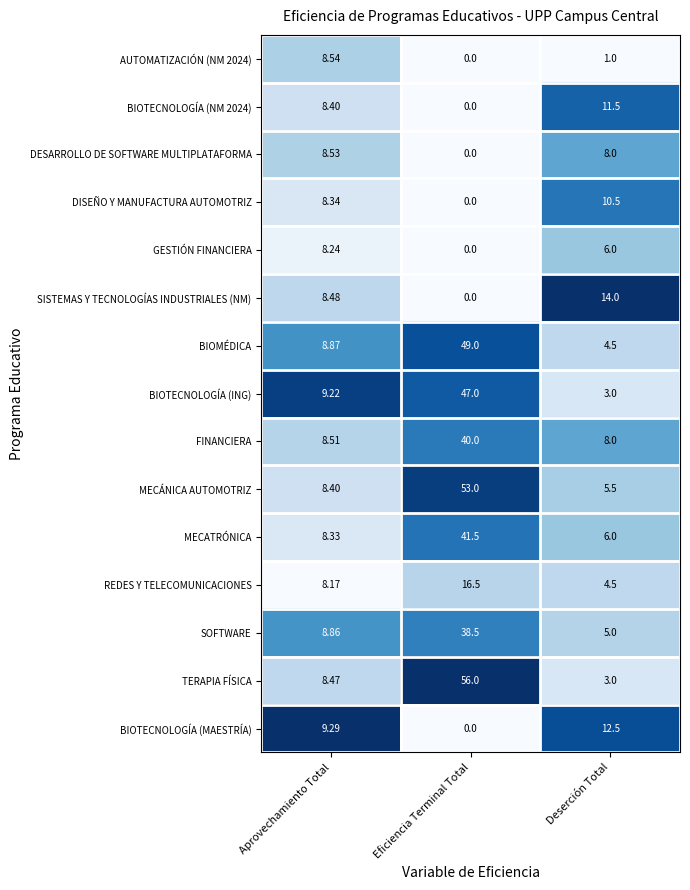

How many series are shown in this chart?

15